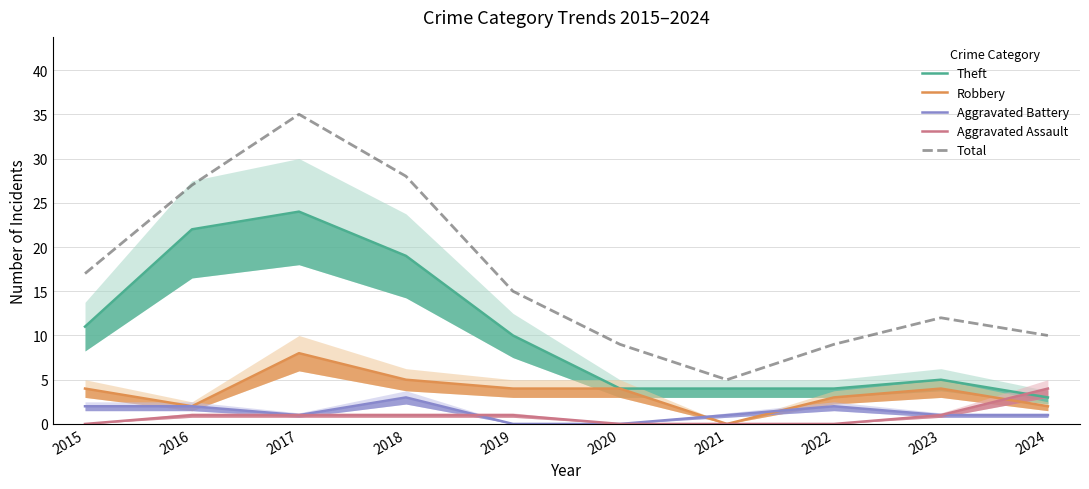

What is the spread (max minus min) of values at 2017?

34